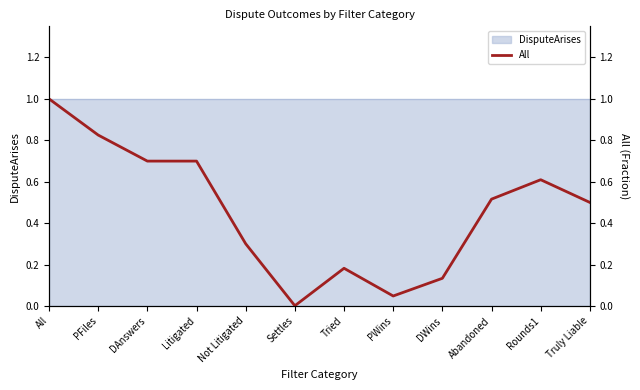

Where is the first local maximum?

Tried